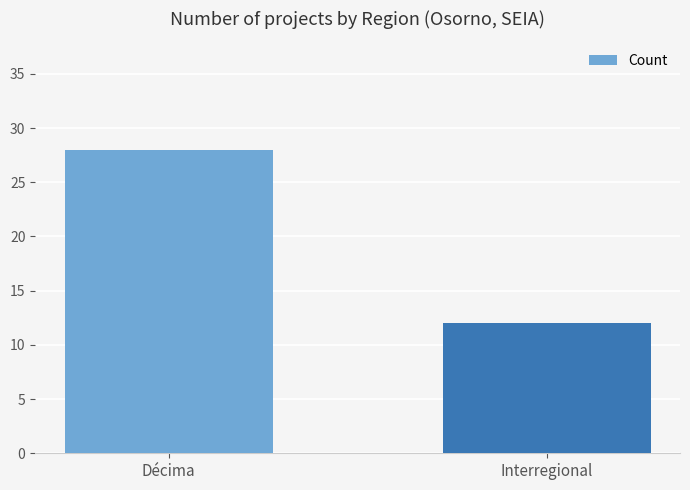

What is the change in value from Décima to Interregional?

-16